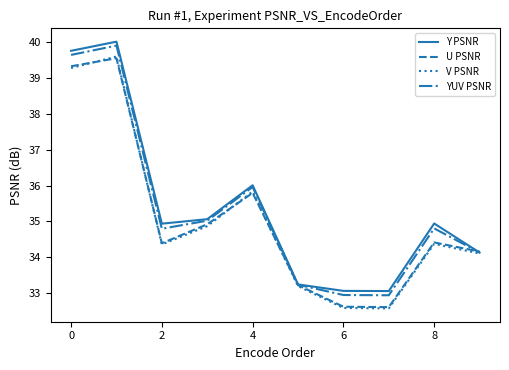

What is the highest value of the V PSNR series?

39.6